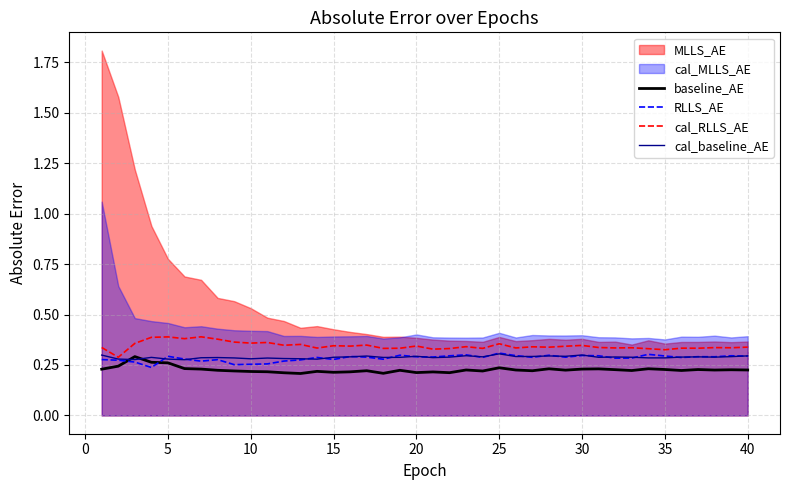

True or false: cal_RLLS_AE and baseline_AE intersect in this chart.

False